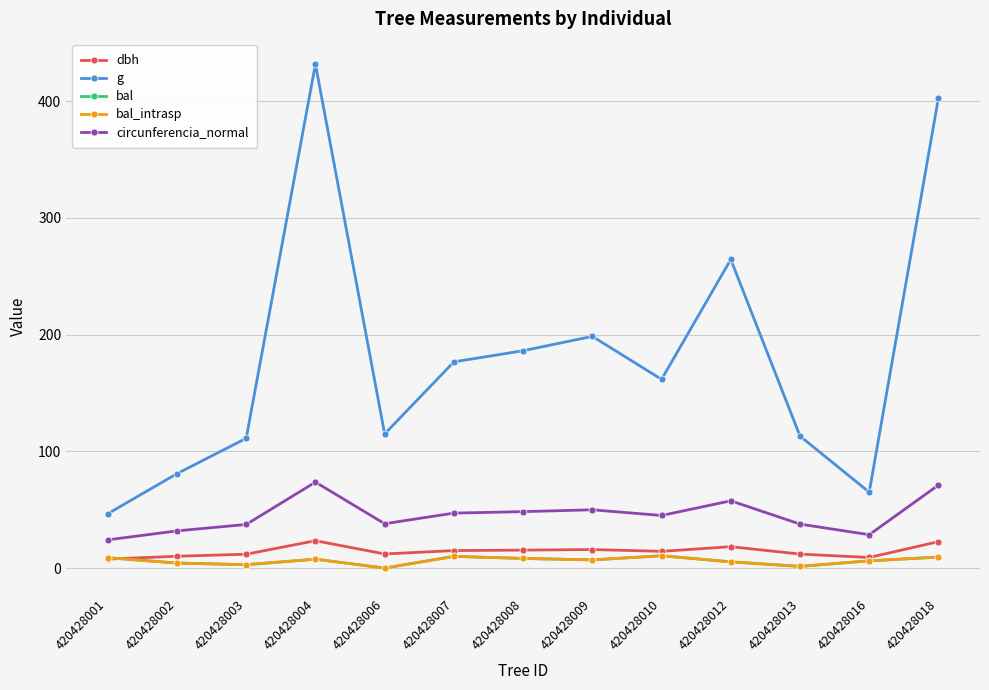

True or false: circunferencia_normal and bal intersect in this chart.

False